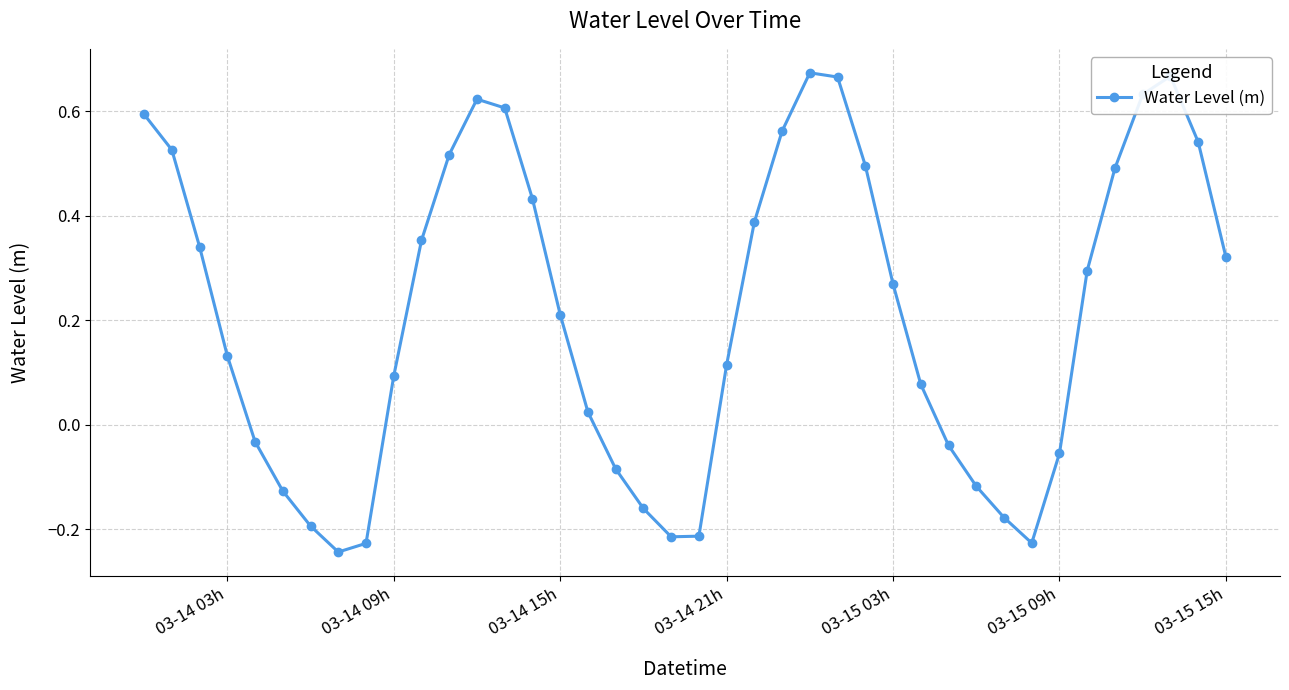

What is the difference between the maximum and minimum values?

0.9